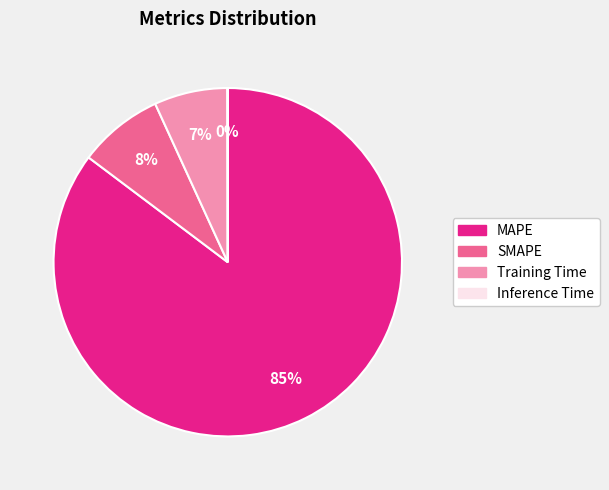

The SMAPE slice represents 14% of the pie. True or false?

False